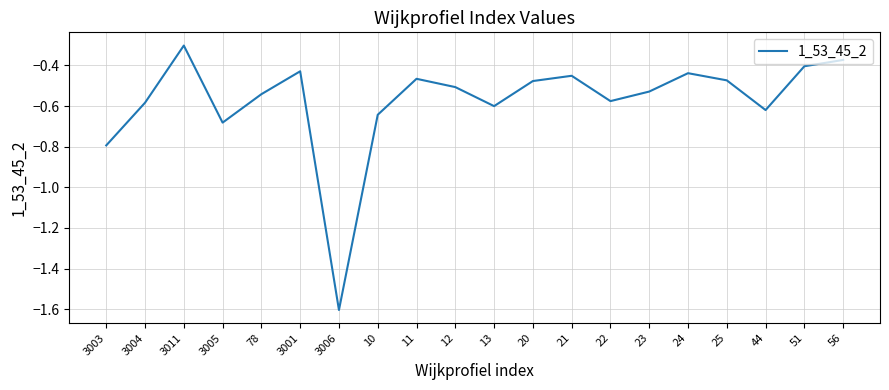

How many interior local peaks (higher than both neighbors) does the data have?

5